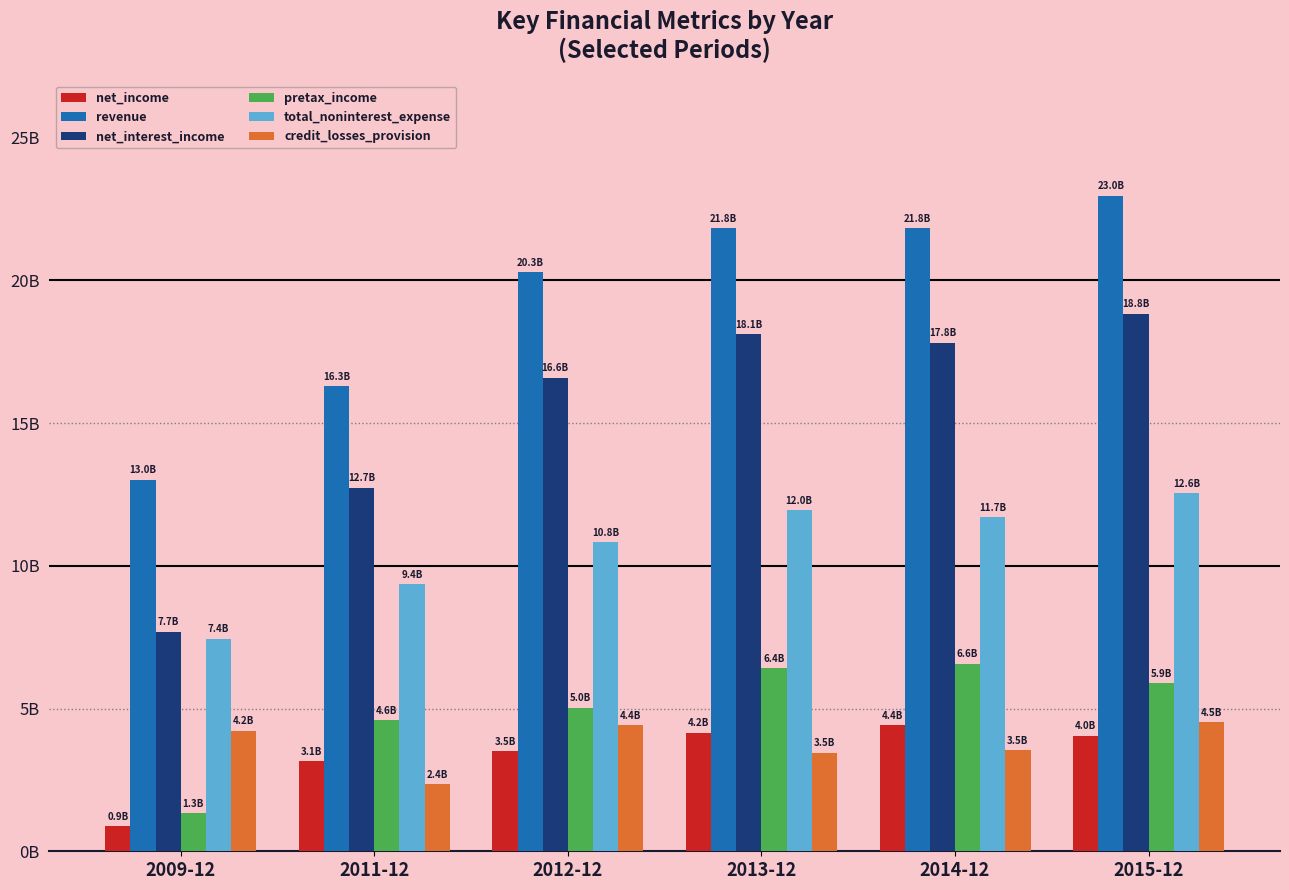

Which series has the largest total across all categories?

revenue